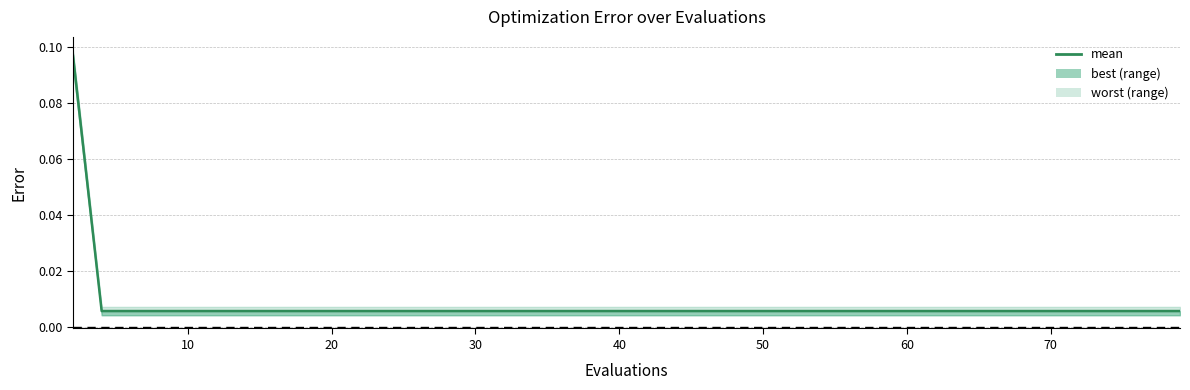

Reading left to right, extract all data points from this chart.

0.1	0.0	0.0	0.0	0.0	0.0	0.0	0.0	0.0	0.0	0.0	0.0	0.0	0.0	0.0	0.0	0.0	0.0	0.0	0.0	0.0	0.0	0.0	0.0	0.0	0.0	0.0	0.0	0.0	0.0	0.0	0.0	0.0	0.0	0.0	0.0	0.0	0.0	0.0	0.0